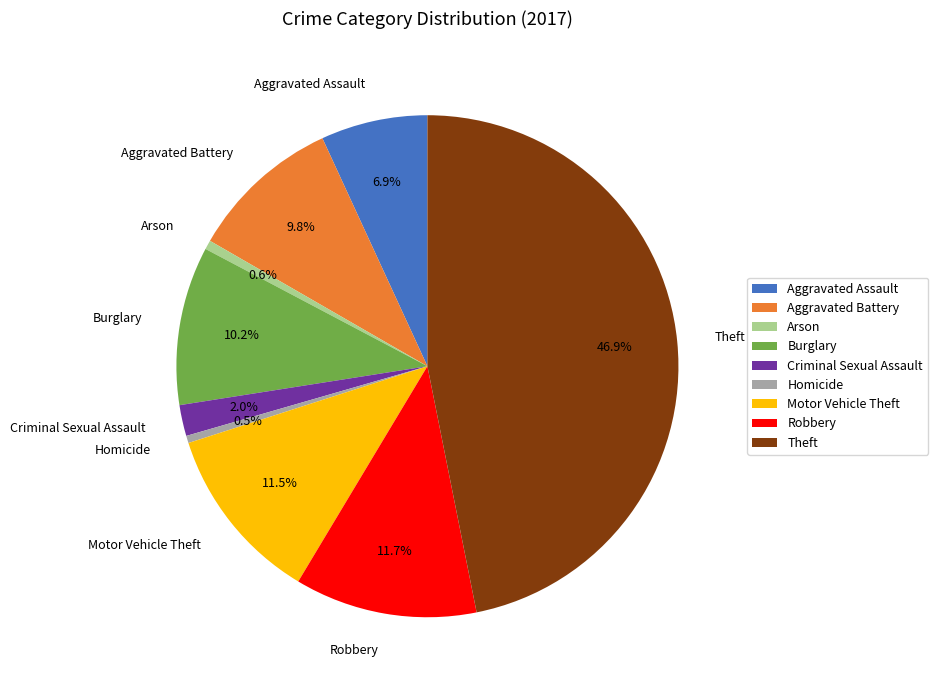

Does Motor Vehicle Theft account for over 50% of the chart?

No